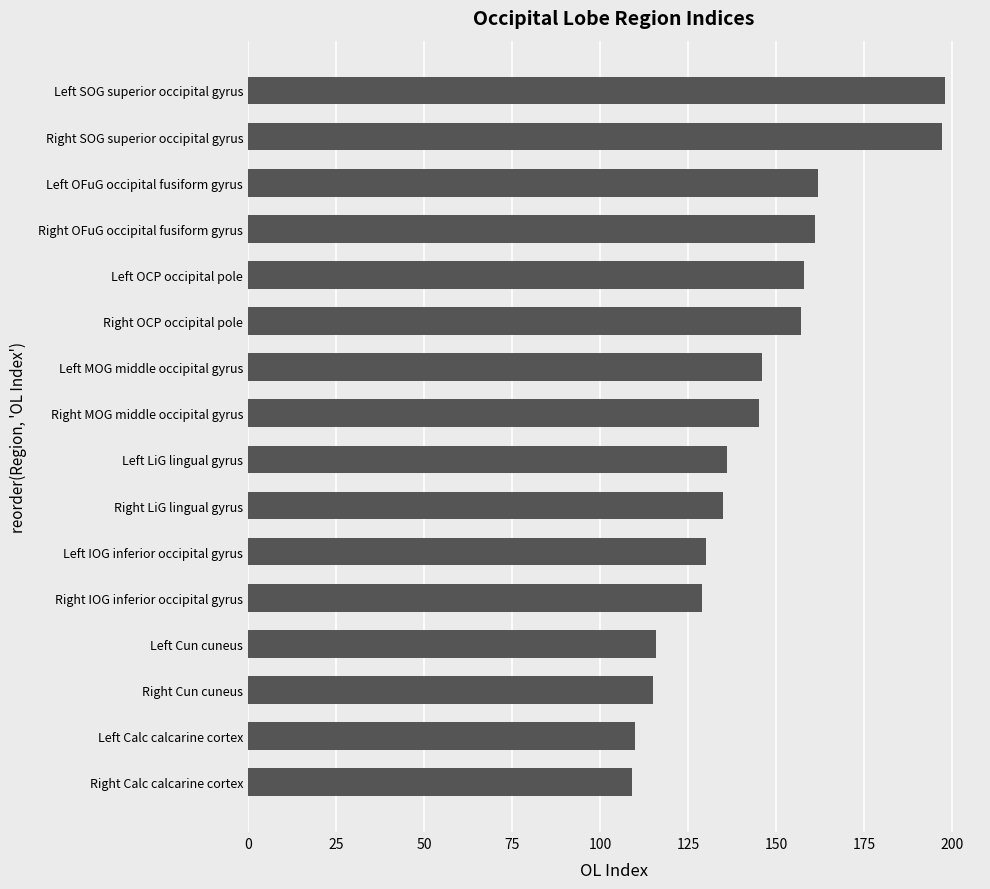

What is the smallest value displayed?

109